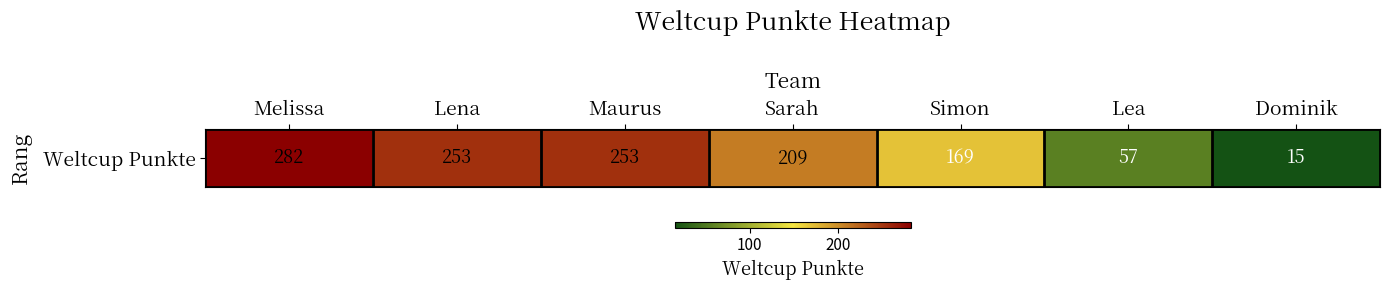

Which category has the highest value across all series?

Melissa